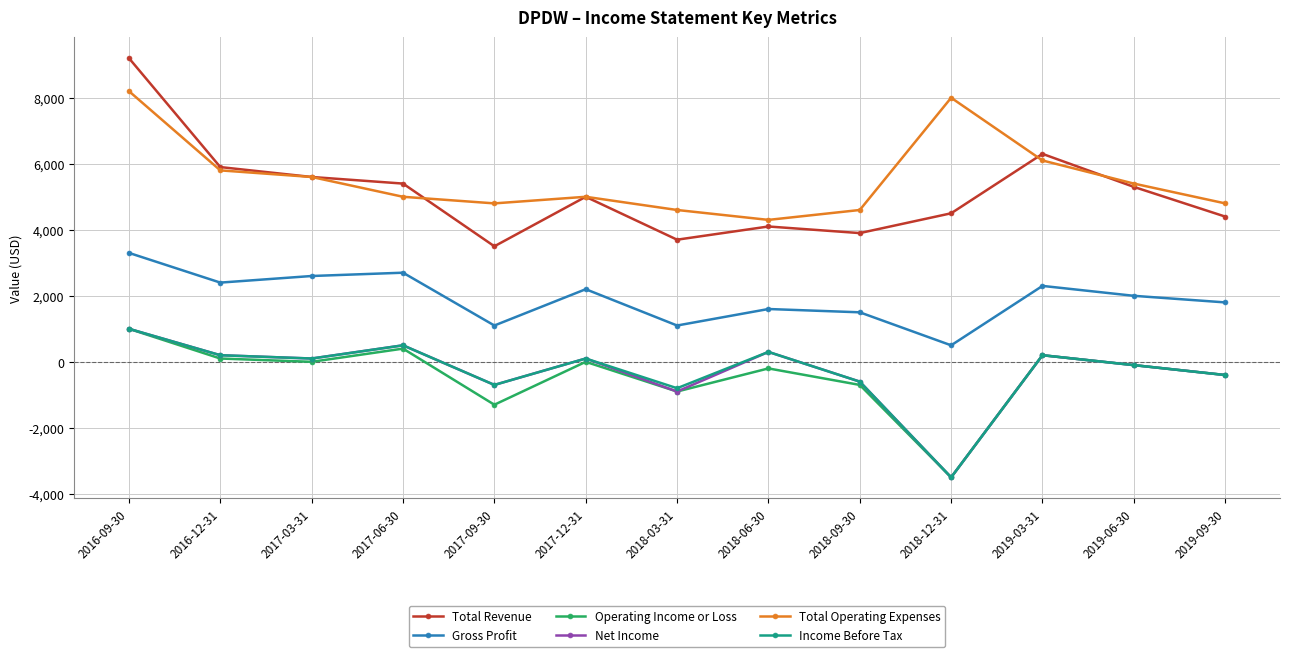

Reading left to right, extract all data points from this chart.

Total Revenue: 9200	5900	5600	5400	3500	5000	3700	4100	3900	4500	6300	5300	4400
Gross Profit: 3300	2400	2600	2700	1100	2200	1100	1600	1500	500	2300	2000	1800
Operating Income or Loss: 1000	100	0	400	-1300	0	-900	-200	-700	-3500	200	-100	-400
Net Income: 1000	200	100	500	-700	100	-900	300	-600	-3500	200	-100	-400
Total Operating Expenses: 8200	5800	5600	5000	4800	5000	4600	4300	4600	8000	6100	5400	4800
Income Before Tax: 1000	200	100	500	-700	100	-800	300	-600	-3500	200	-100	-400